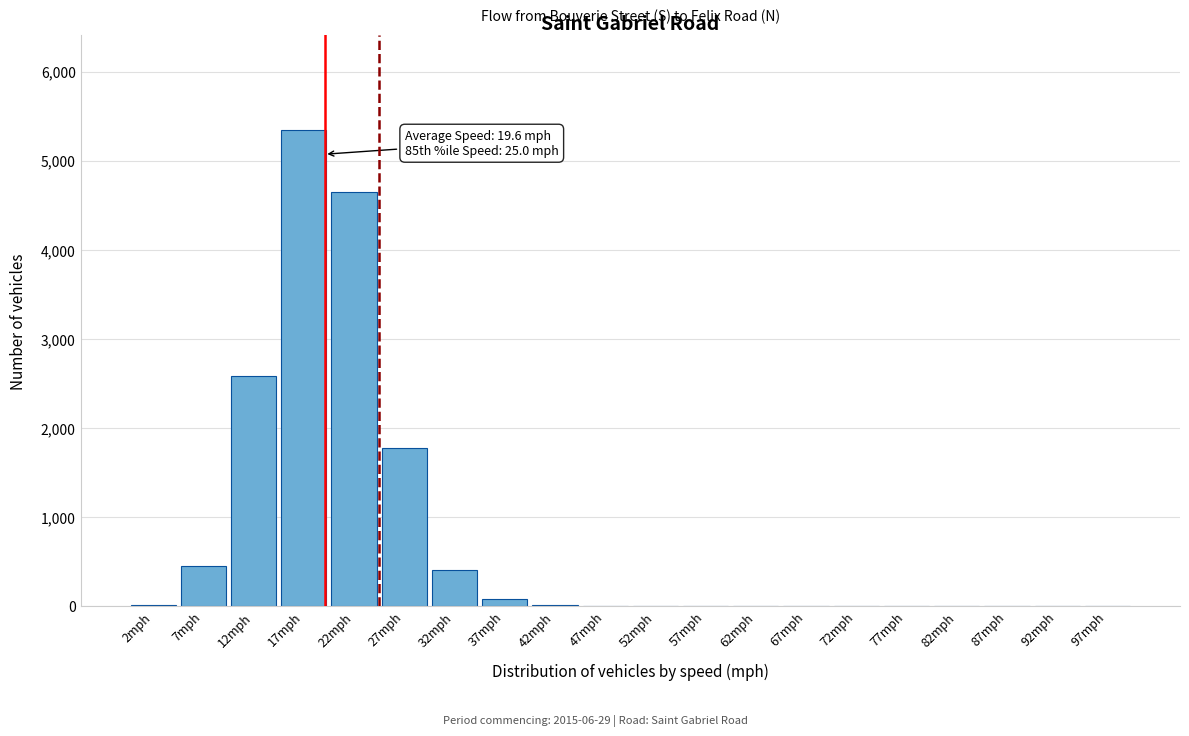

Where is the data nearest to the value 2669?

12mph